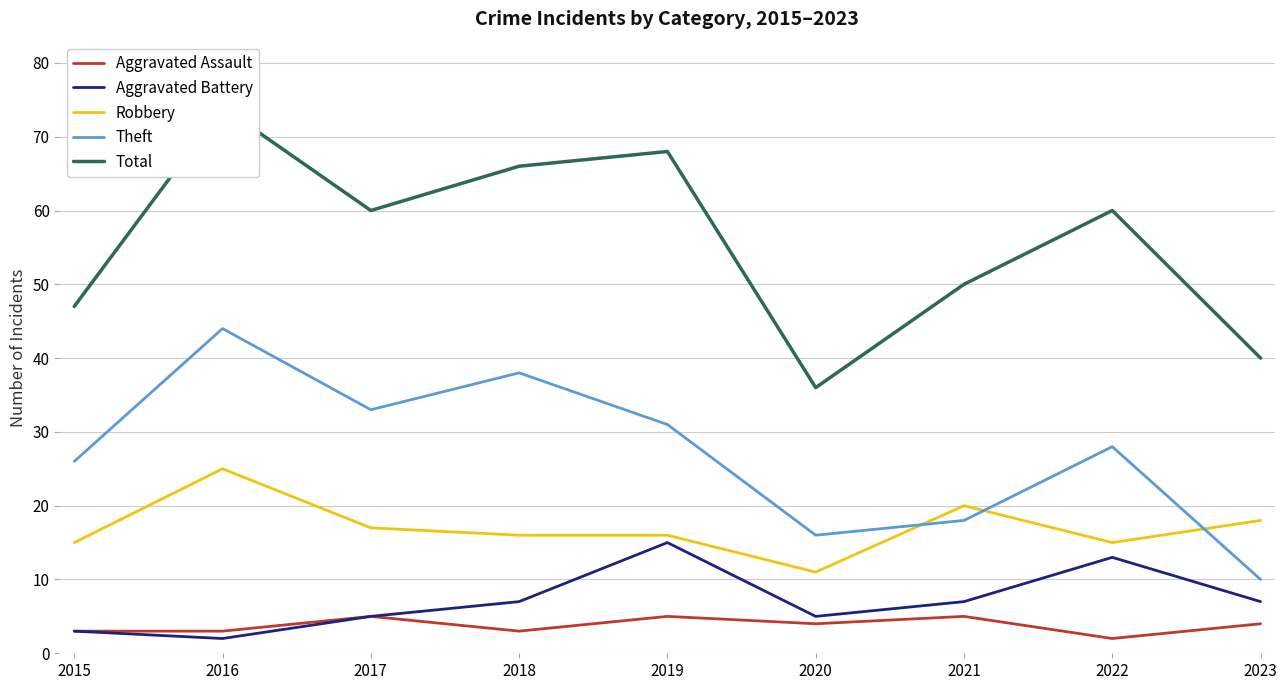

Which label corresponds to the smallest value in the chart?

2022